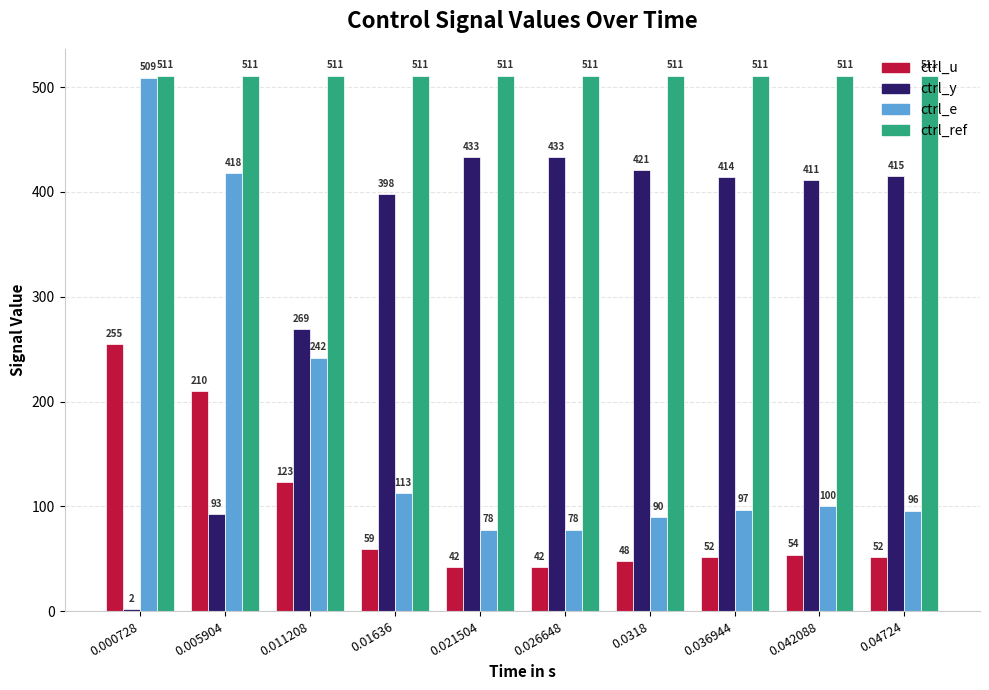

Reading right to left, extract all data points from this chart.

ctrl_u: 0.04724=52	0.042088=54	0.036944=52	0.0318=48	0.026648=42	0.021504=42	0.01636=59	0.011208=123	0.005904=210	0.000728=255
ctrl_y: 0.04724=415	0.042088=411	0.036944=414	0.0318=421	0.026648=433	0.021504=433	0.01636=398	0.011208=269	0.005904=93	0.000728=2
ctrl_e: 0.04724=96	0.042088=100	0.036944=97	0.0318=90	0.026648=78	0.021504=78	0.01636=113	0.011208=242	0.005904=418	0.000728=509
ctrl_ref: 0.04724=511	0.042088=511	0.036944=511	0.0318=511	0.026648=511	0.021504=511	0.01636=511	0.011208=511	0.005904=511	0.000728=511